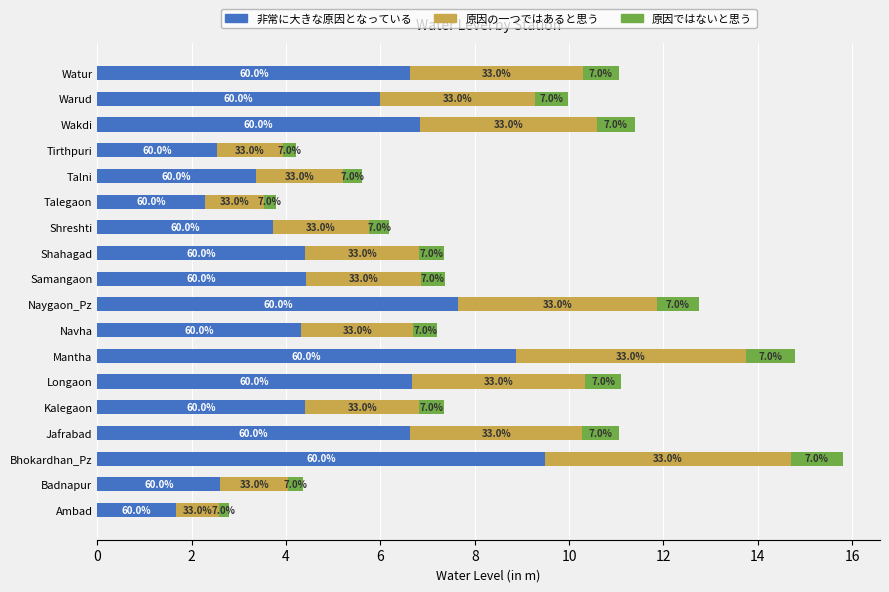

List the series in order of their peak value, highest first.

非常に大きな原因となっている, 原因の一つではあると思う, 原因ではないと思う